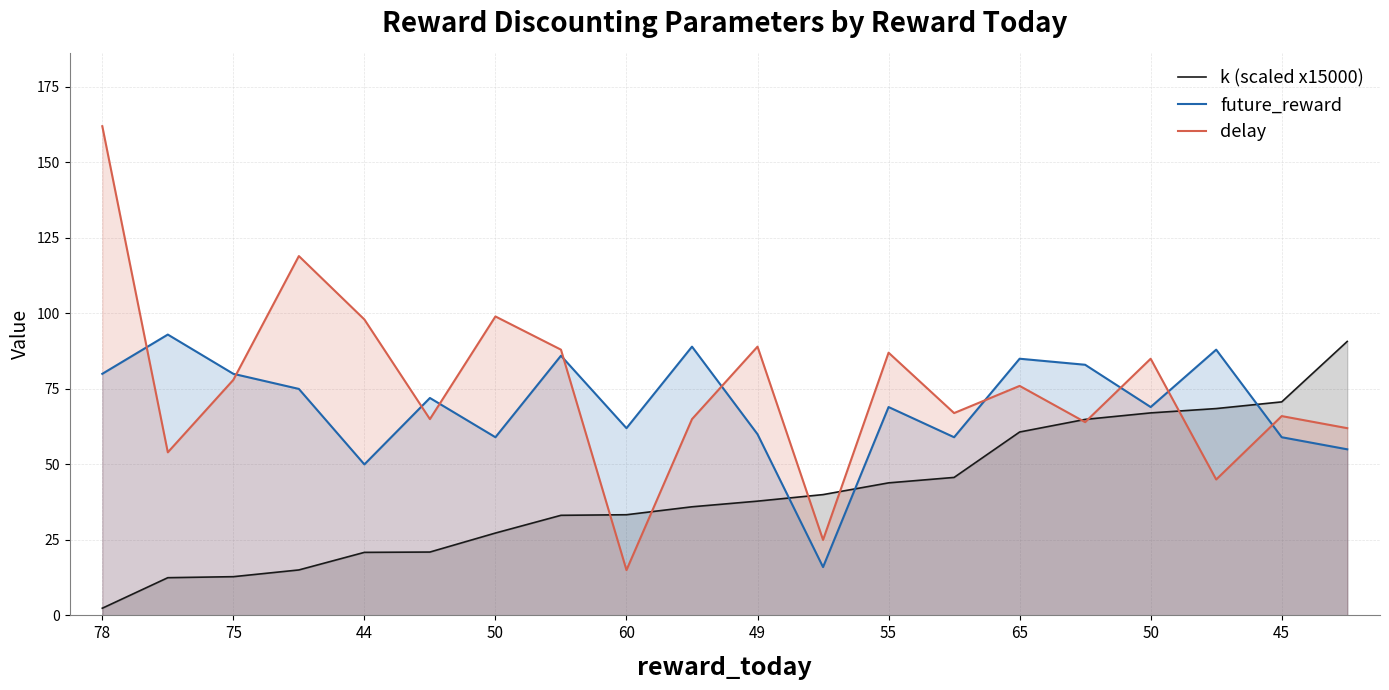

How many lines are shown in the chart?

3